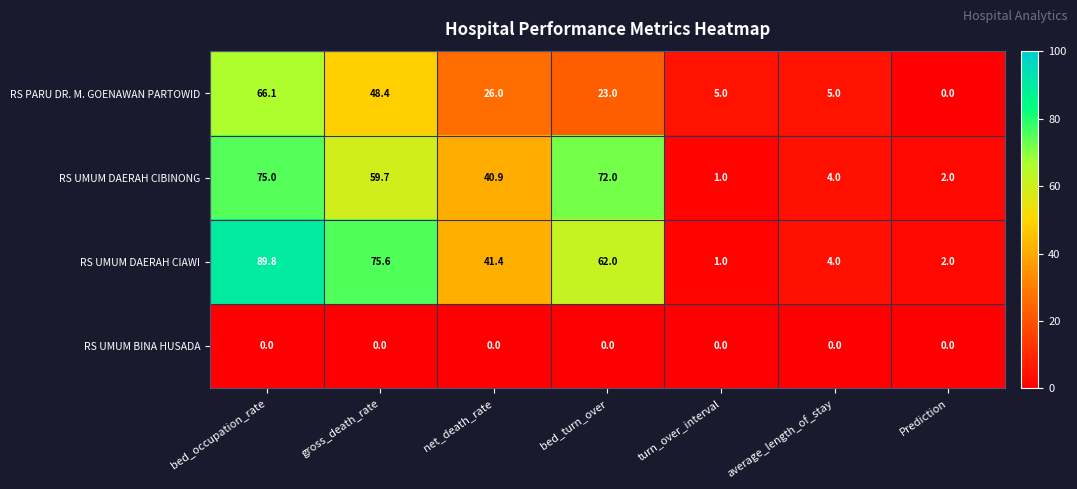

What is the spread (max minus min) of values at gross_death_rate?

75.6